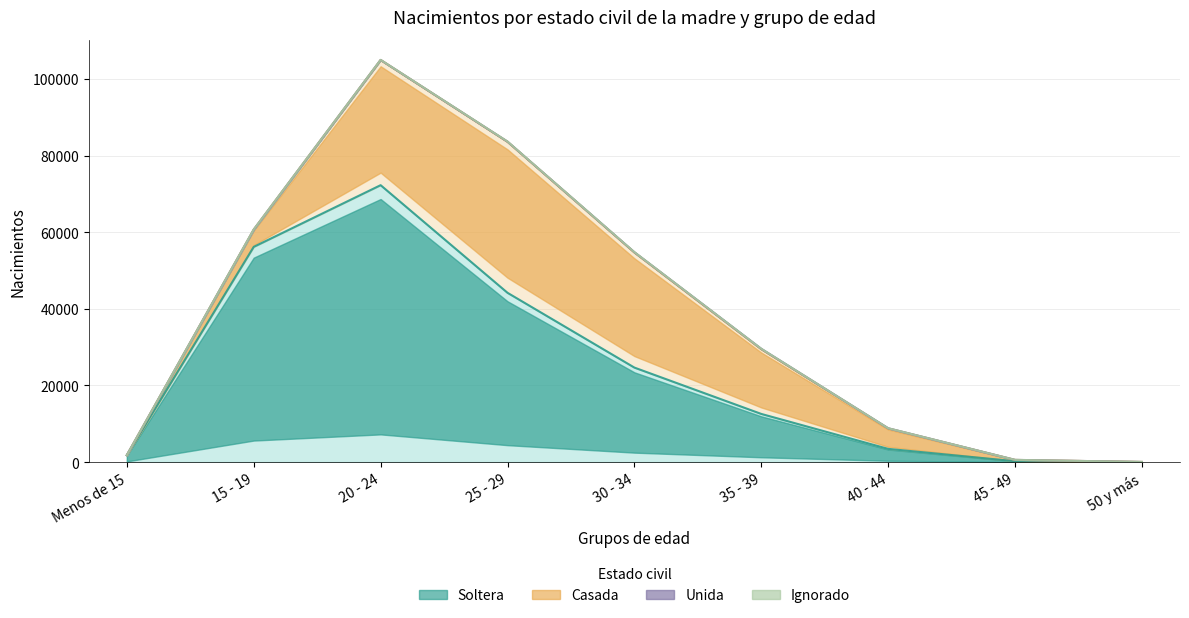

What is the average value of the Soltera series?

23933